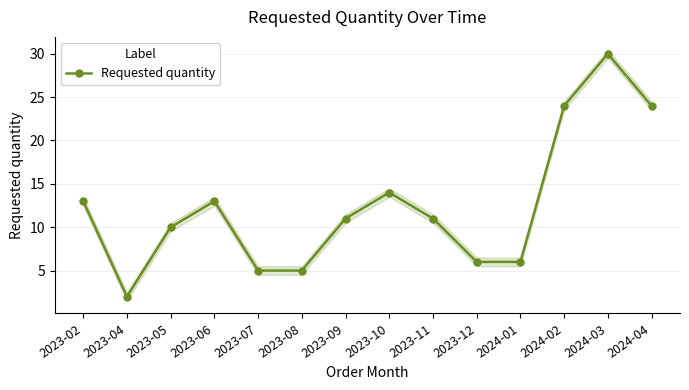

List the labels in order of value, smallest first.

2023-04, 2023-07, 2023-08, 2023-12, 2024-01, 2023-05, 2023-09, 2023-11, 2023-02, 2023-06, 2023-10, 2024-02, 2024-04, 2024-03